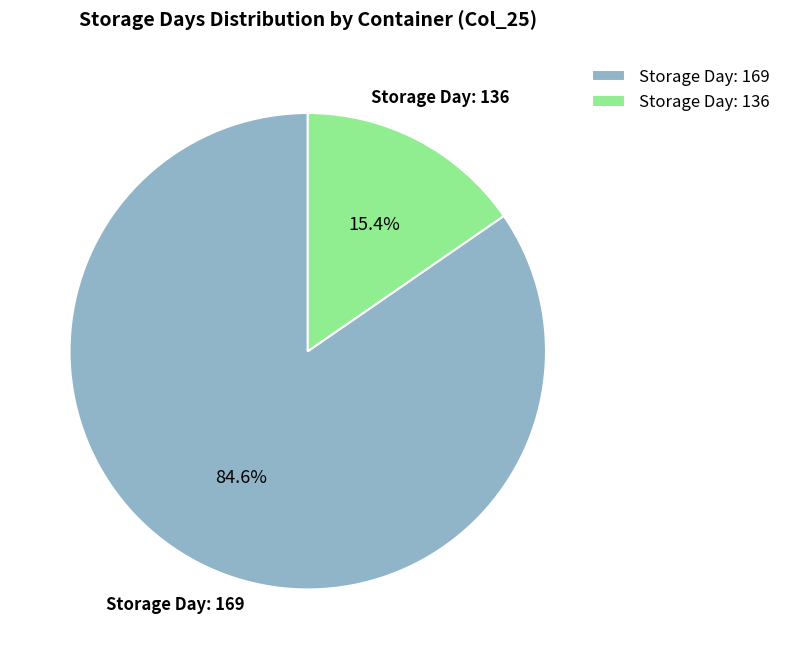

What is the majority slice?

Storage Day: 169